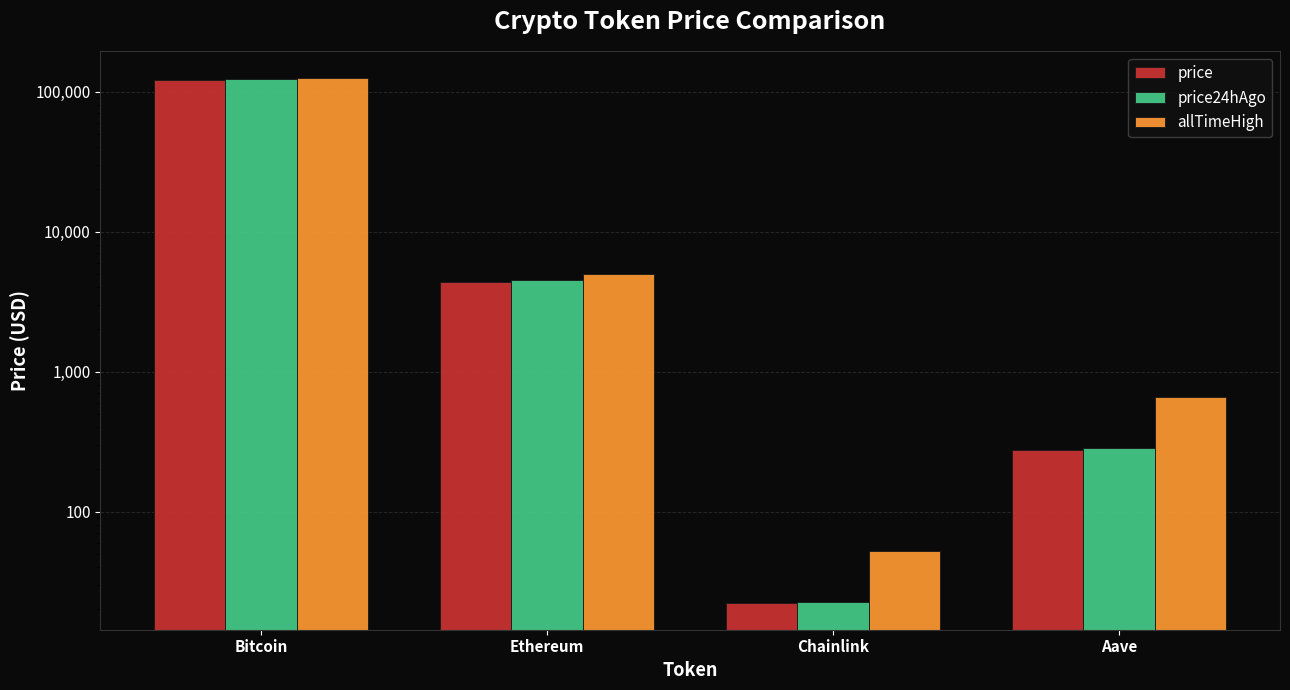

Which label corresponds to the smallest value in the chart?

Chainlink